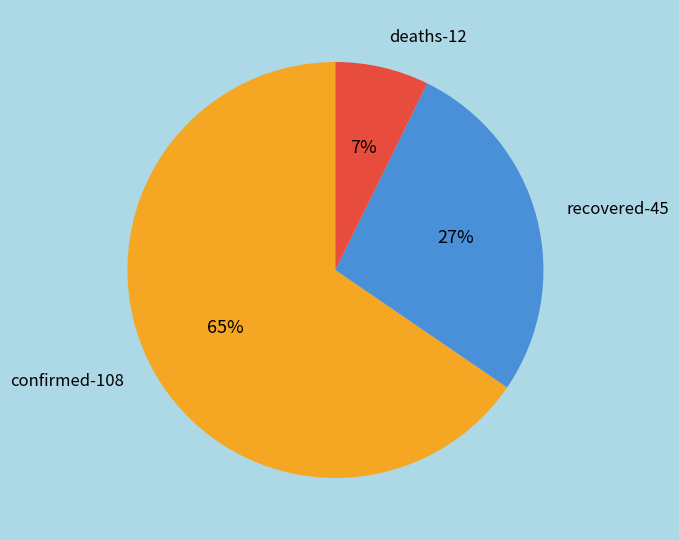

Approximately how many times larger is the value at recovered-45 compared to confirmed-108?

0.4